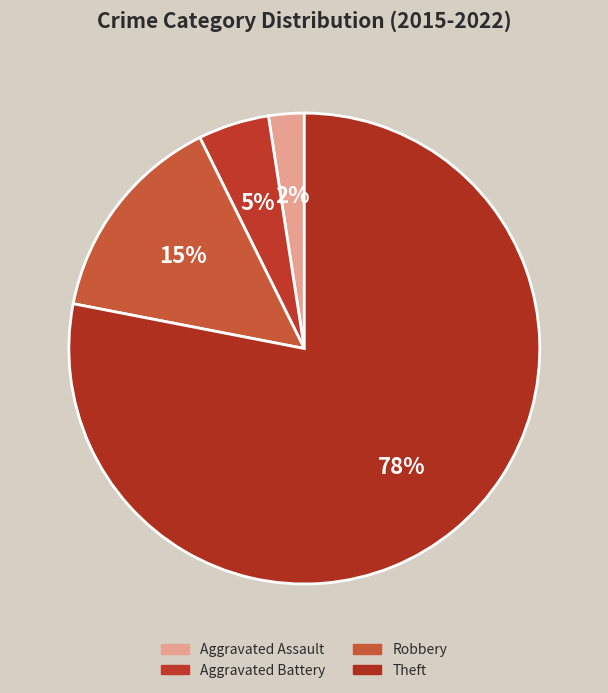

True or false: Theft accounts for 88% of the total.

False